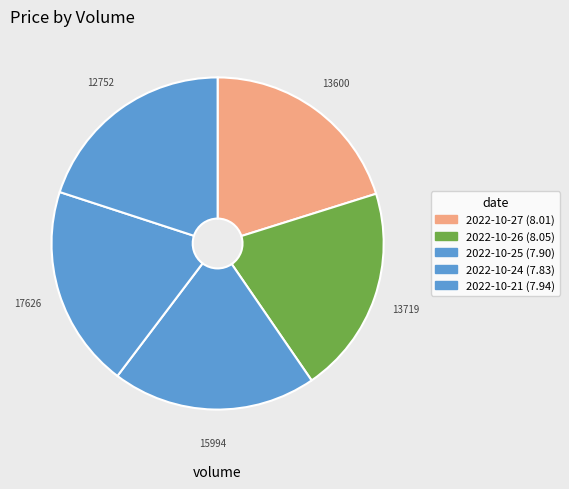

What is the ratio of the value at 13719 to the value at 17626?

1.0